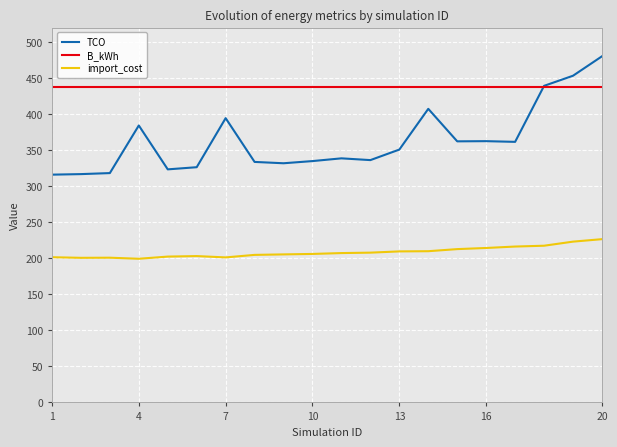

True or false: import_cost and TCO cross at least once.

False